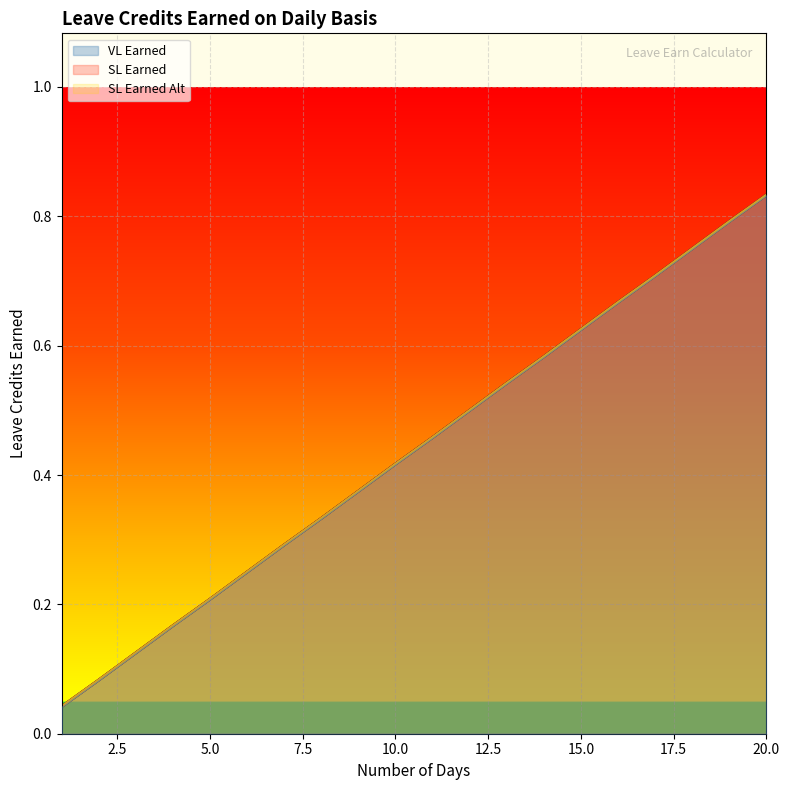

How many lines are shown in the chart?

3